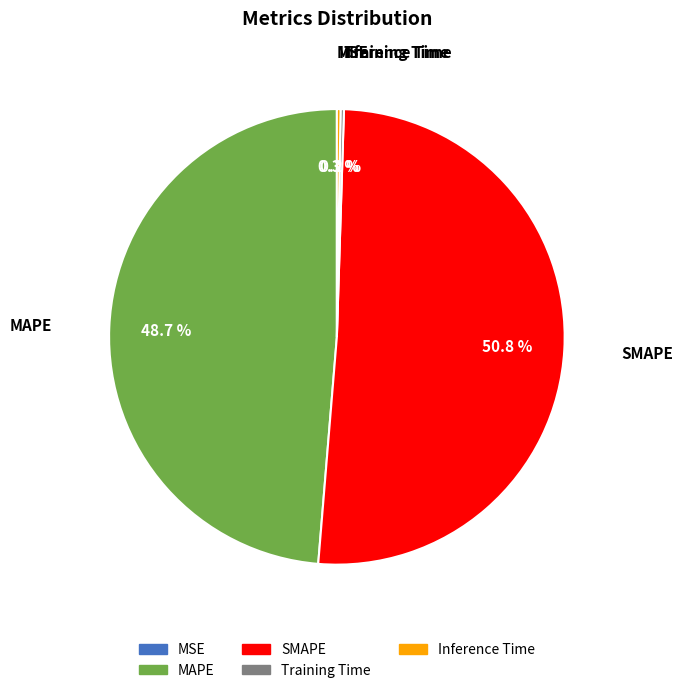

What is the largest slice in the pie chart?

SMAPE